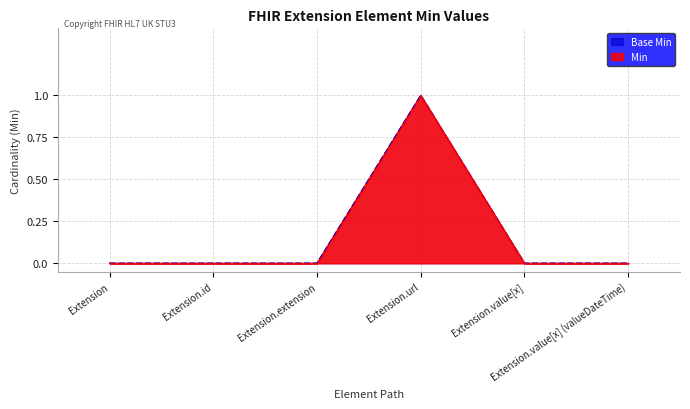

How many data points in Base Min are above 0?

1